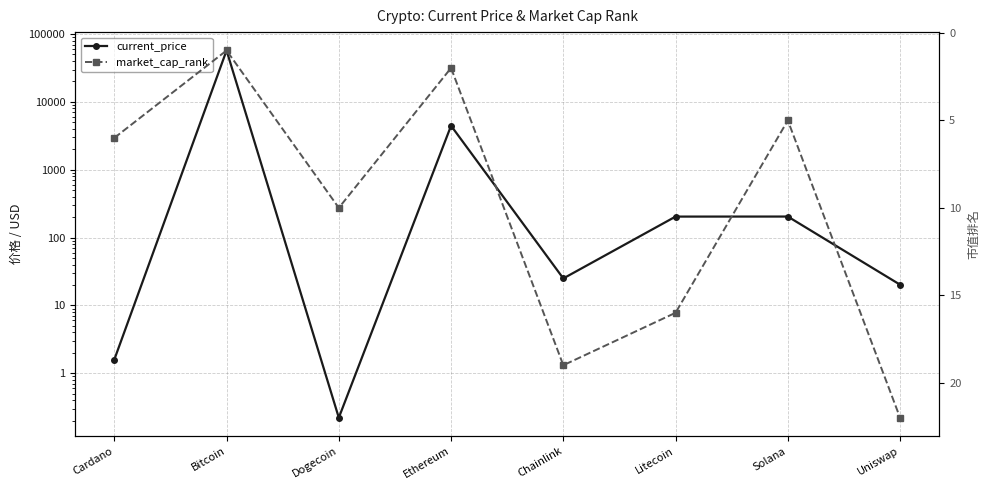

Between Ethereum and Solana, which series saw the biggest shift?

current_price